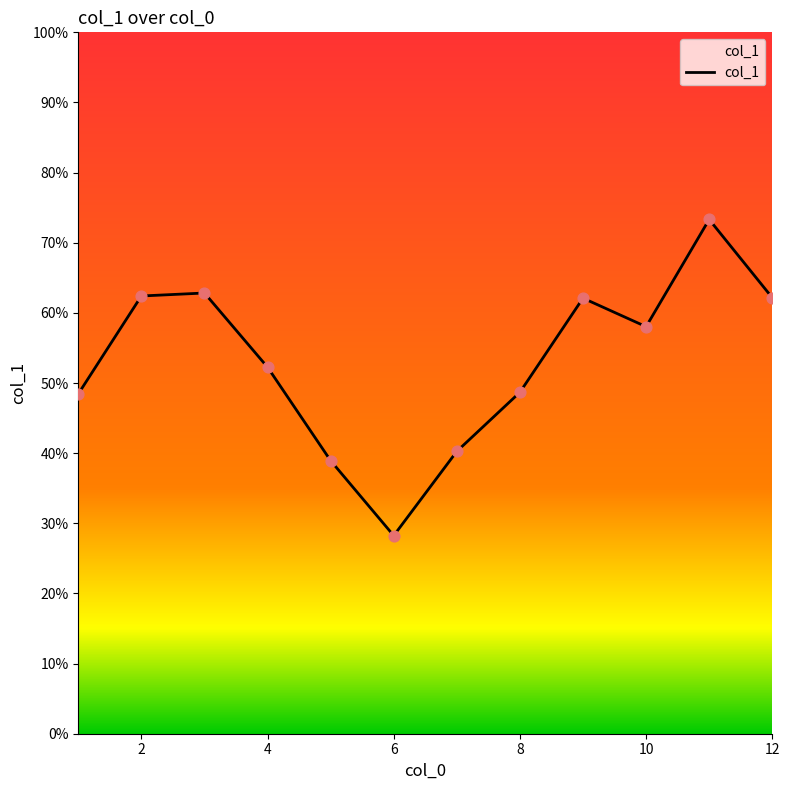

What is the minimum value shown in the chart?

28.2